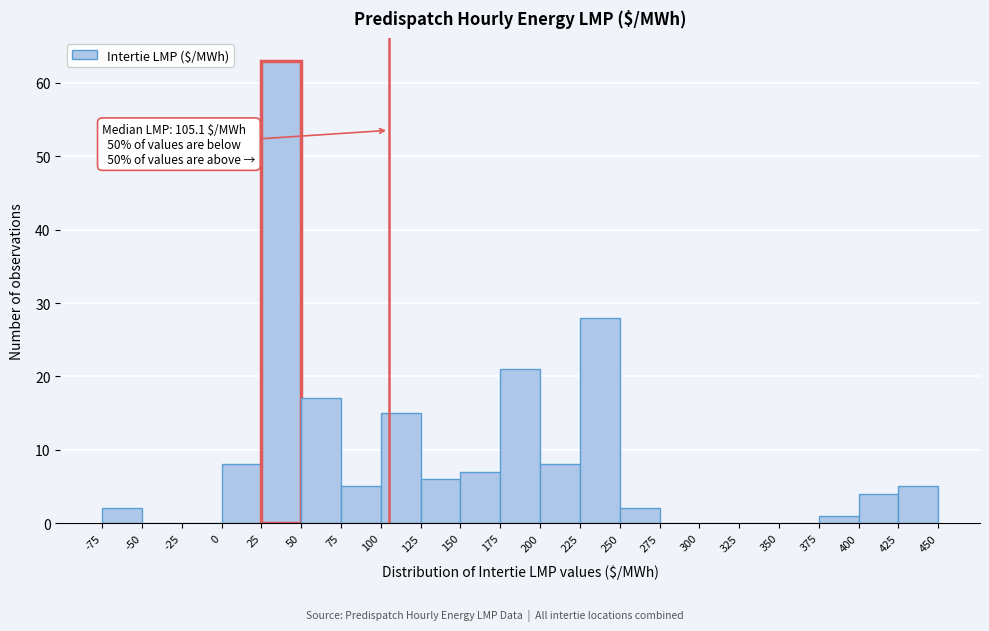

Over which range of the x-axis is the bar tallest?

25 to 50